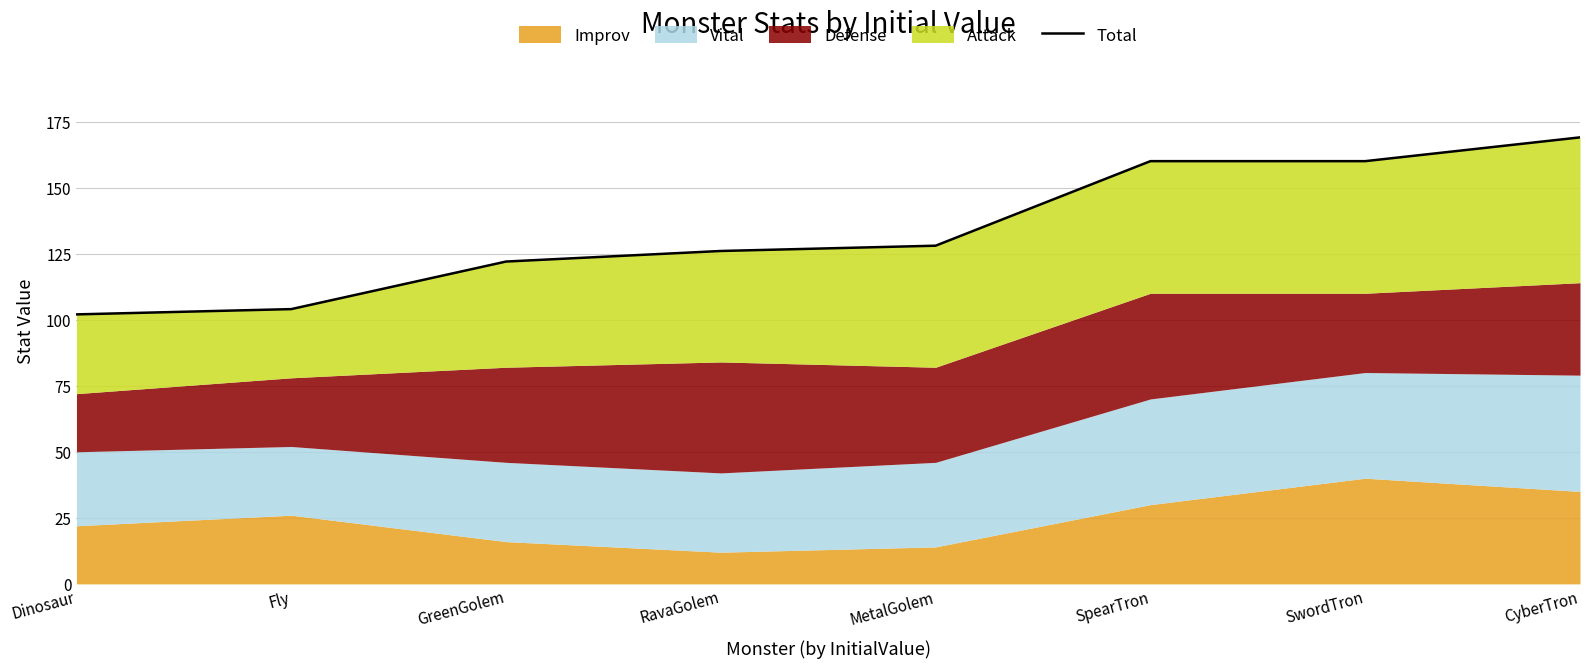

Reading right to left, extract all data points from this chart.

CyberTron=169	SwordTron=160	SpearTron=160	MetalGolem=128	RavaGolem=126	GreenGolem=122	Fly=104	Dinosaur=102